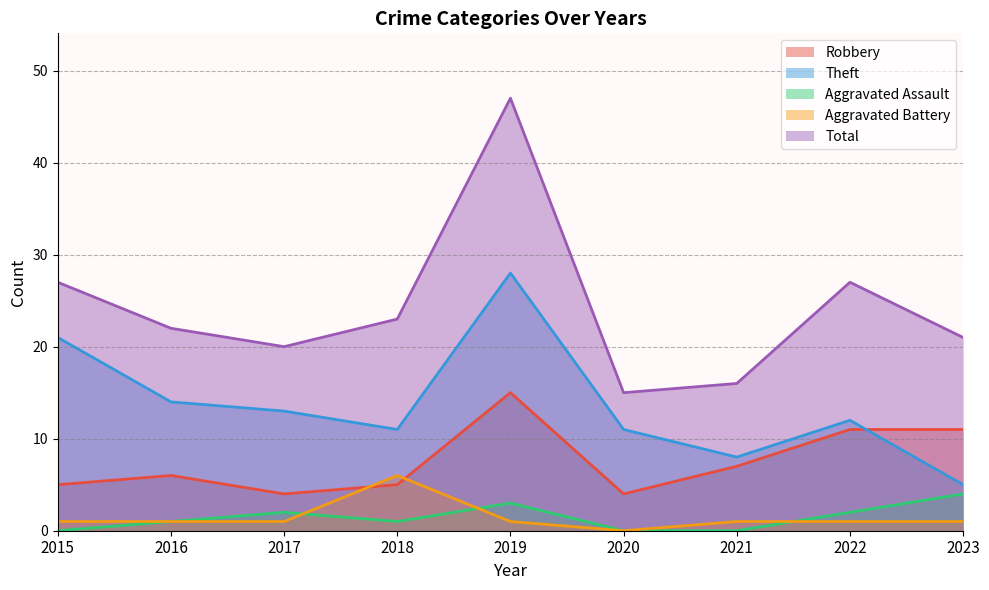

True or false: Robbery and Aggravated Assault cross at least once.

False